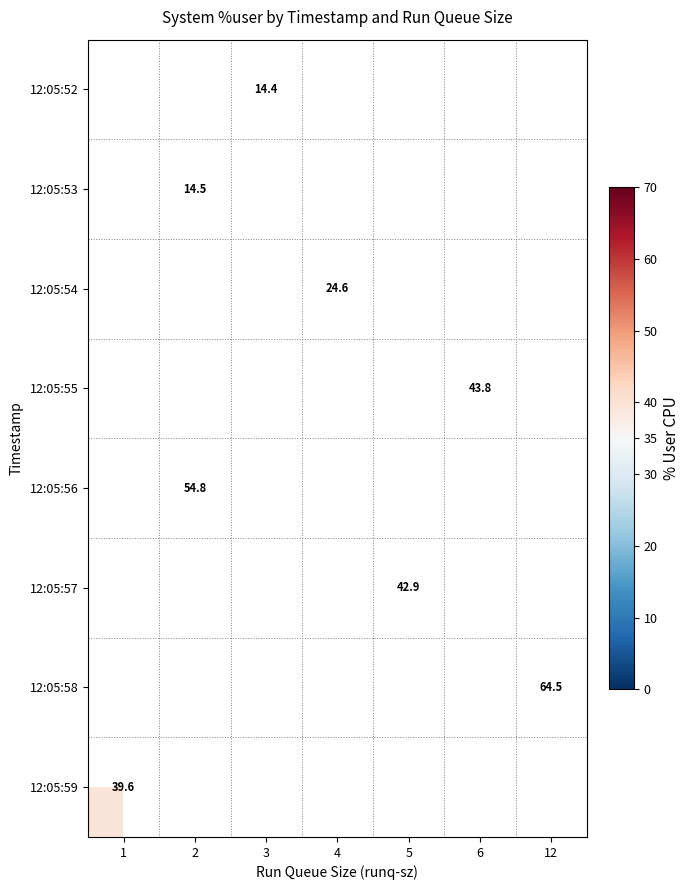

Which series has the largest range (max minus min)?

12:05:59